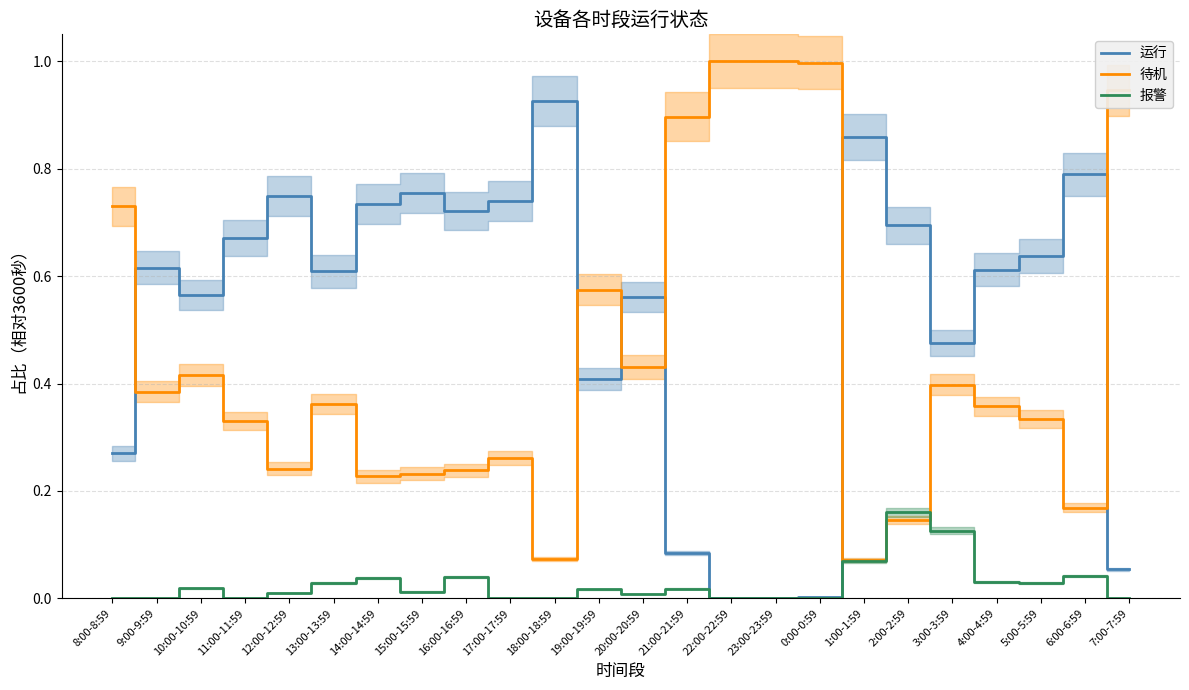

What is the greatest value displayed?

1.0